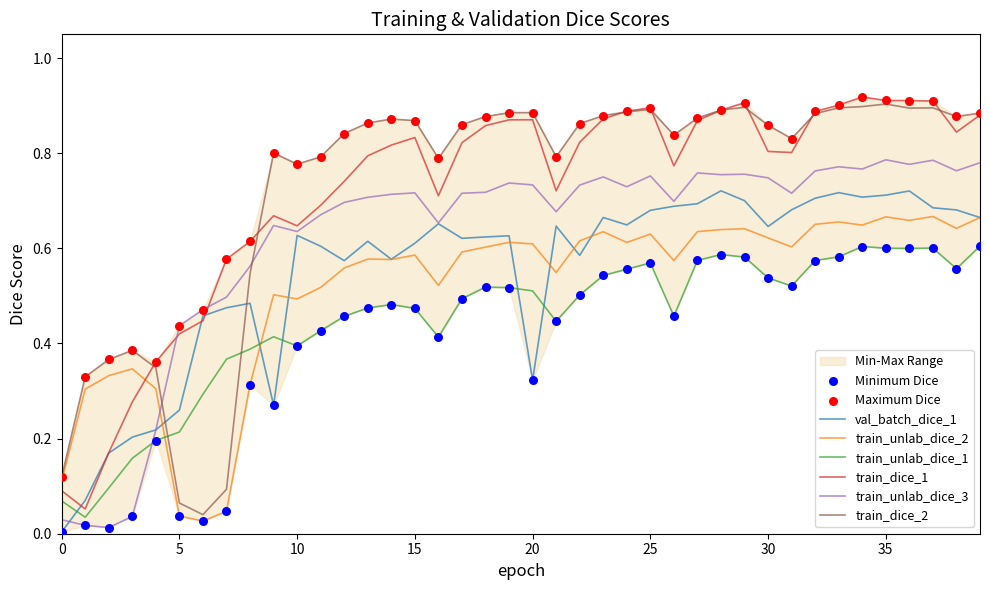

The value of train_unlab_dice_2 at 30 is 0.3. True or false?

False